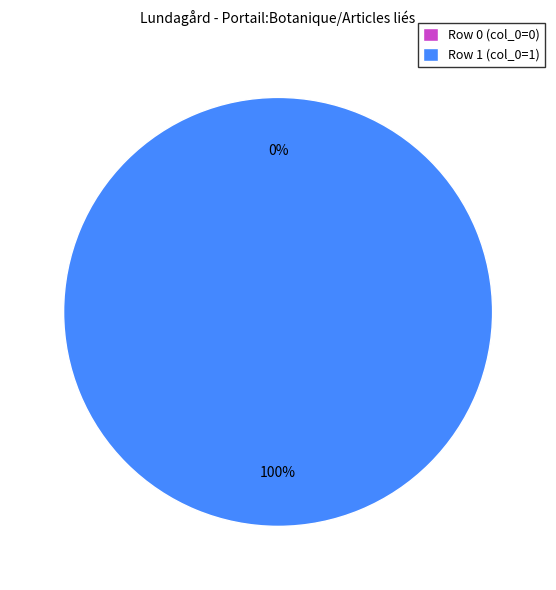

Does Row 1 account for over 50% of the chart?

Yes